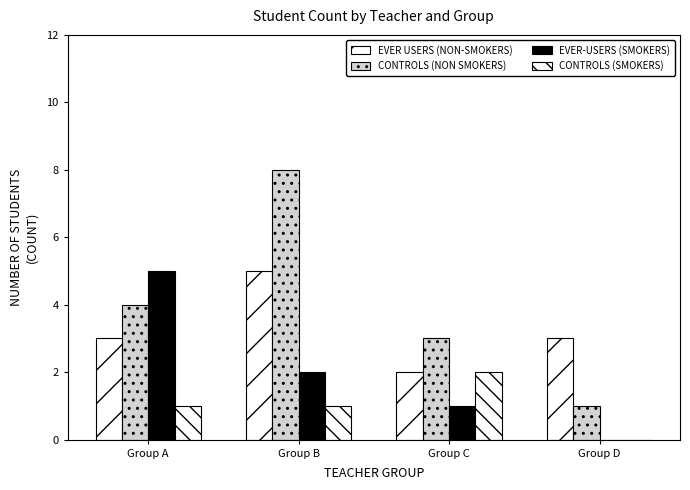

What is the total value across all series at Group A?

13